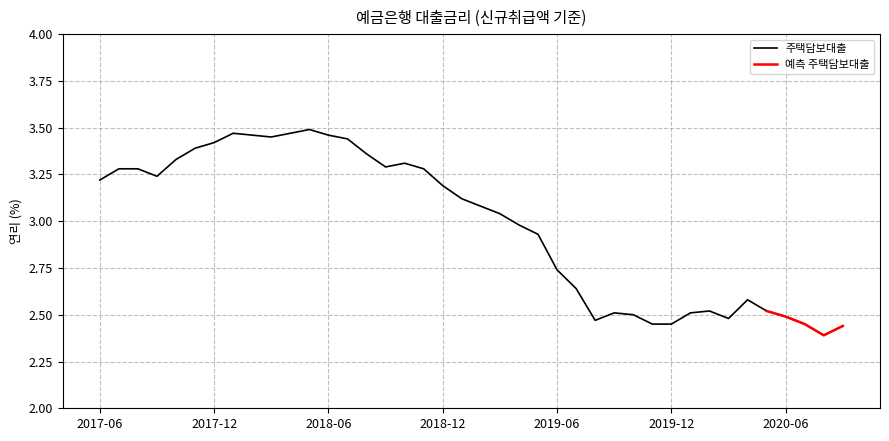

Where does the 주택담보대출 series first go above 3?

2017-06